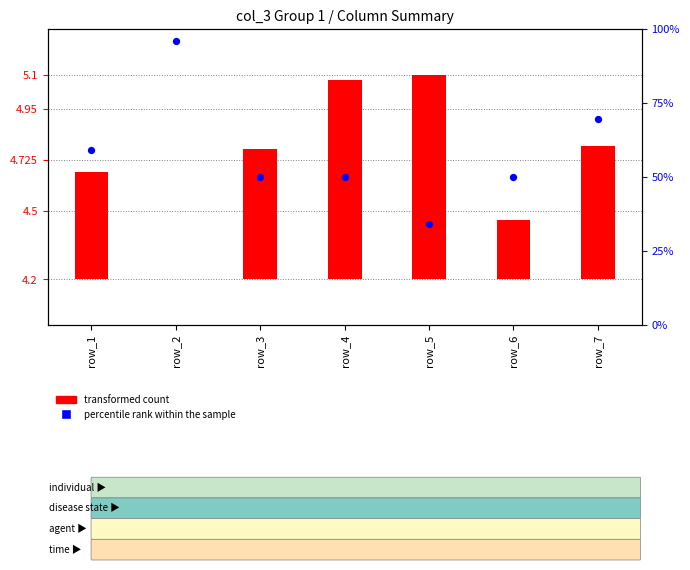

Which series has the widest spread of Y values?

percentile rank within the sample